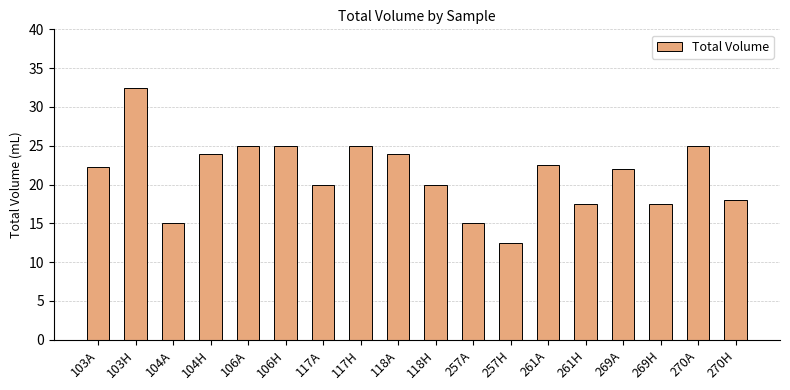

What is the maximum value shown in the chart?

32.5